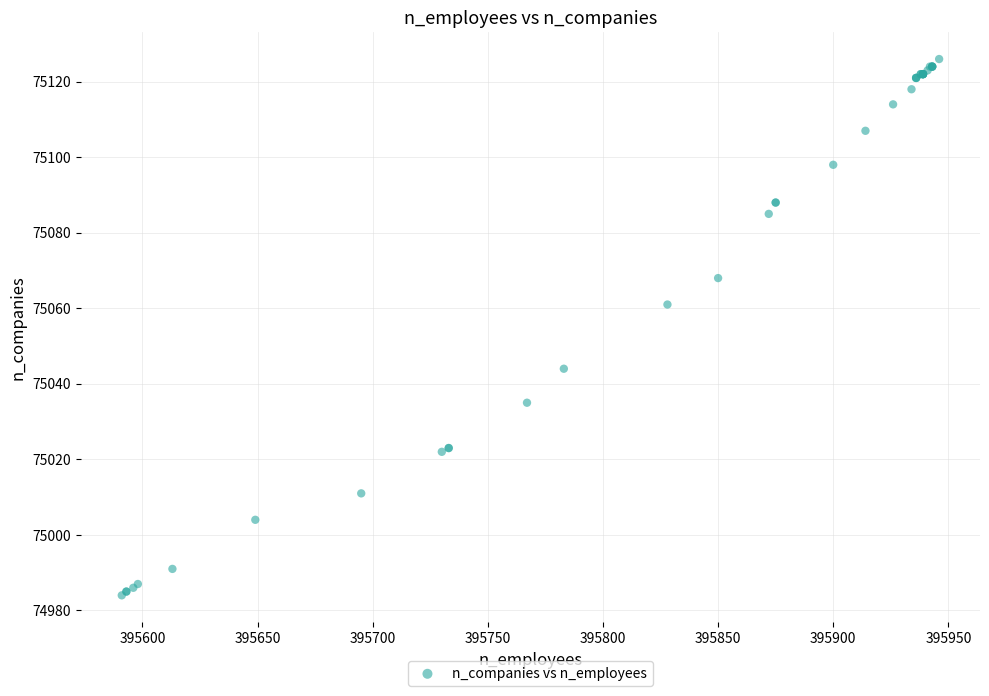

What Y value in the scatter plot is closest to 75055?

75061